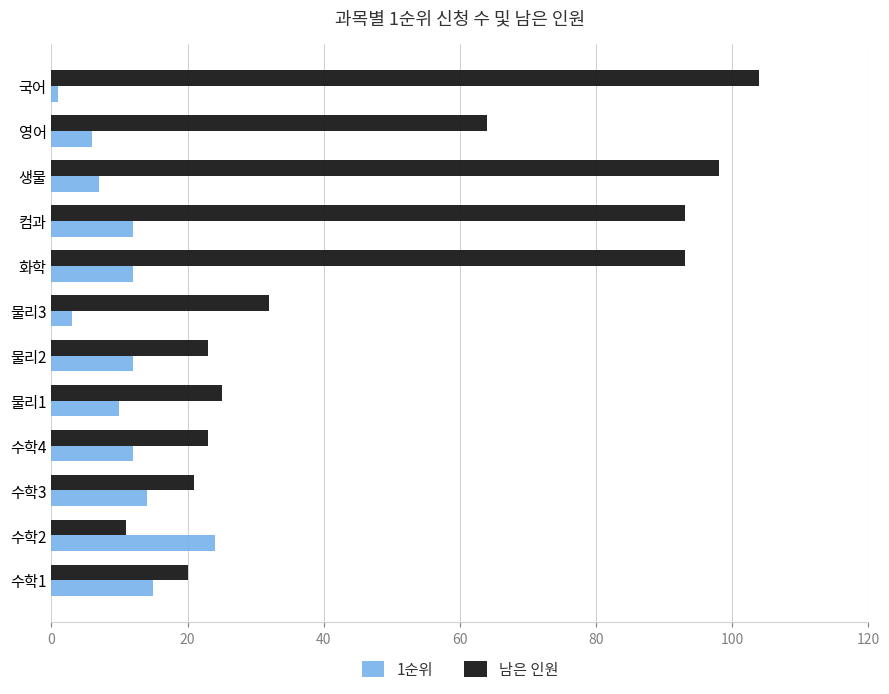

The value of 1순위 at 생물 is 3. True or false?

False